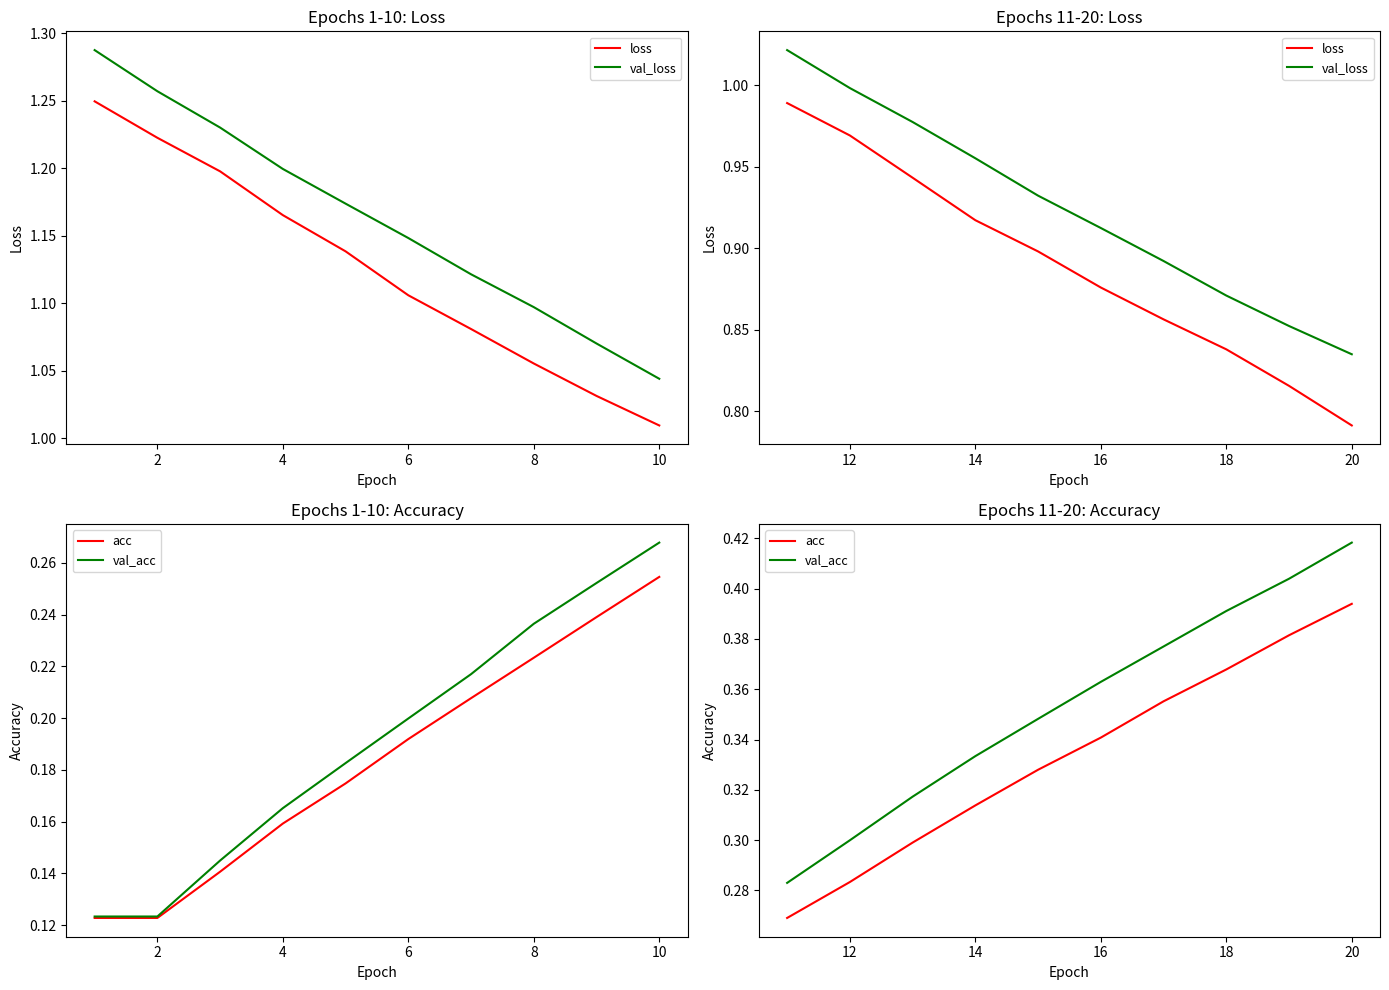

Rank the series by their maximum value, from highest to lowest.

val_loss, loss, val_acc, acc